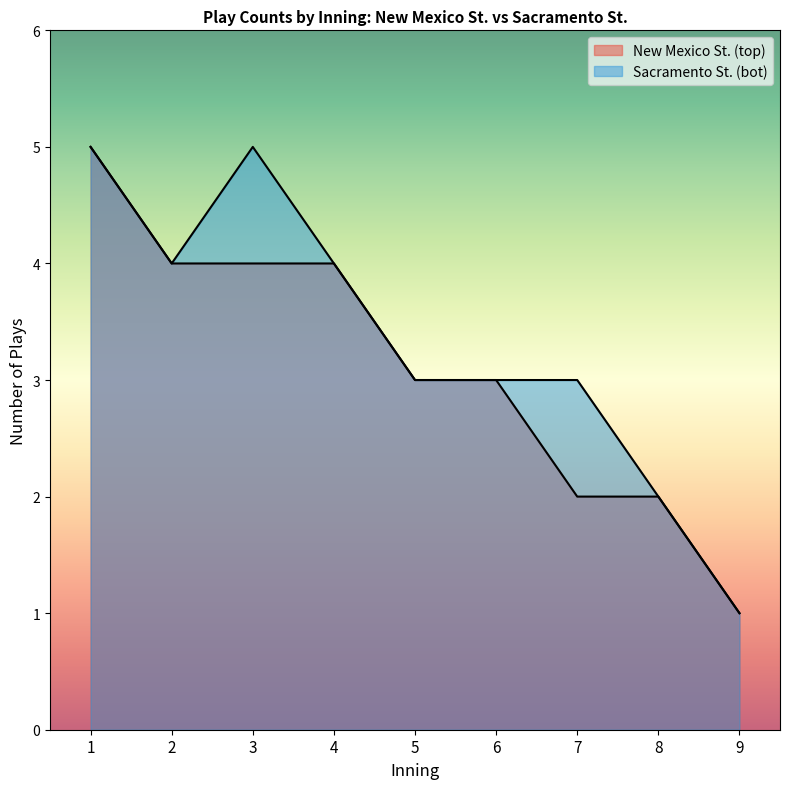

True or false: bot_innings and top_innings intersect in this chart.

False